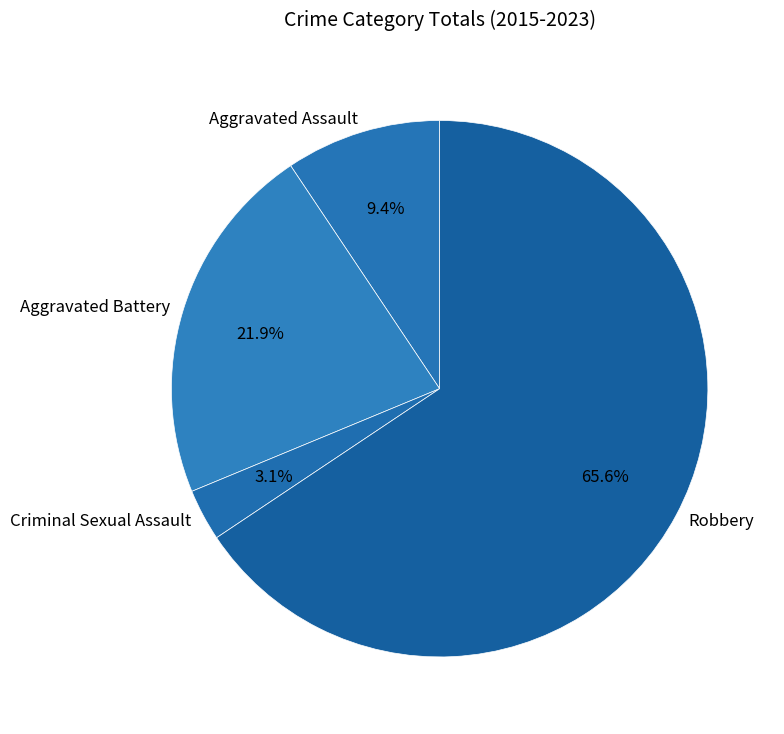

Approximately how many times larger is the value at Robbery compared to Aggravated Assault?

7.0